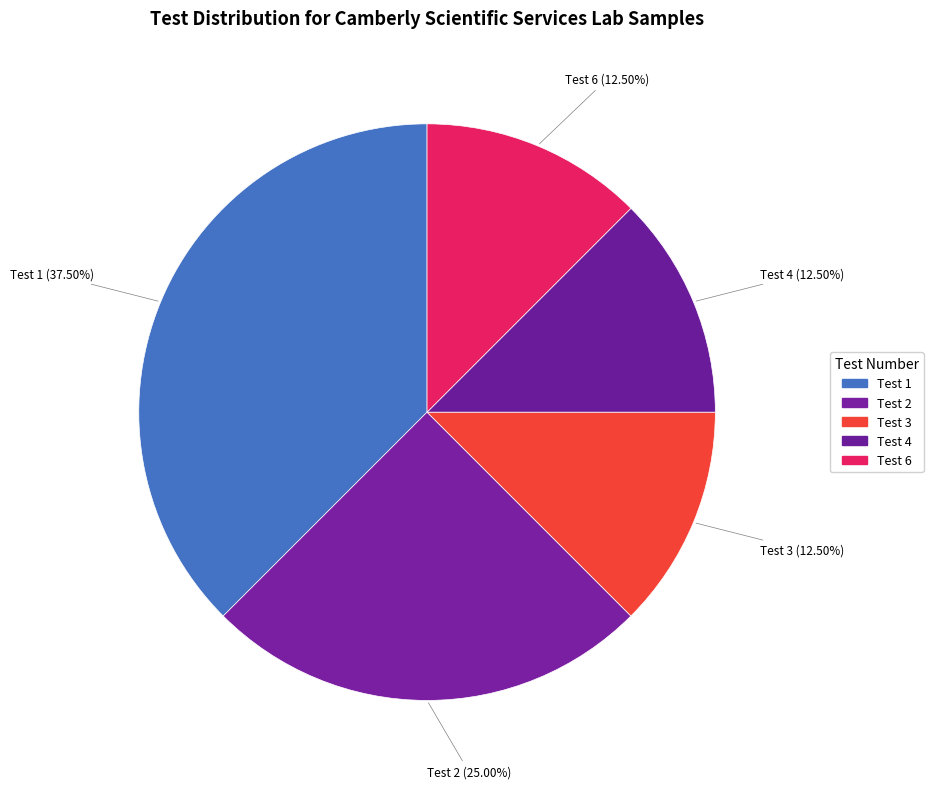

Do Test 6 and Test 3 together represent more than half of the pie?

No